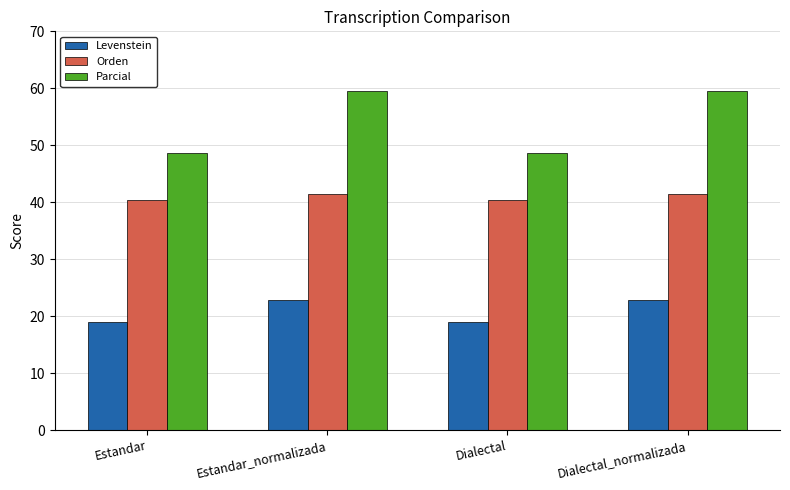

What is the smallest value displayed?

19.0